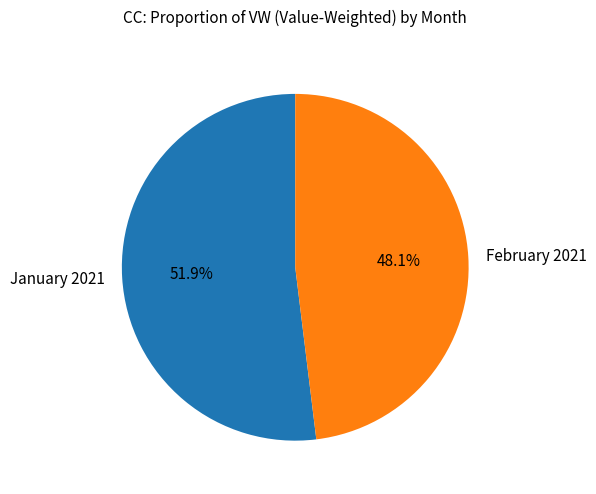

What is the ratio of the value at February 2021 to the value at January 2021?

0.9